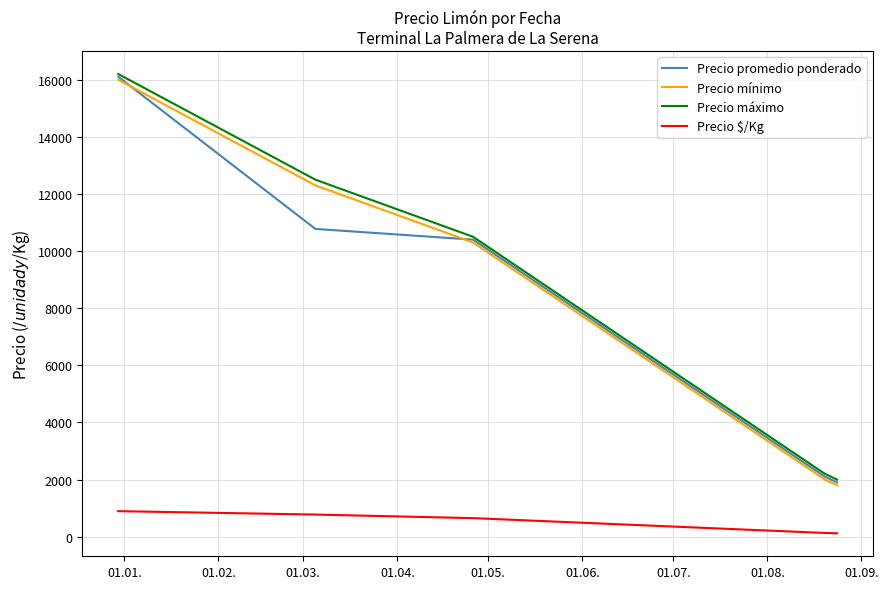

How many values in the Precio promedio ponderado series are below 10400?

2